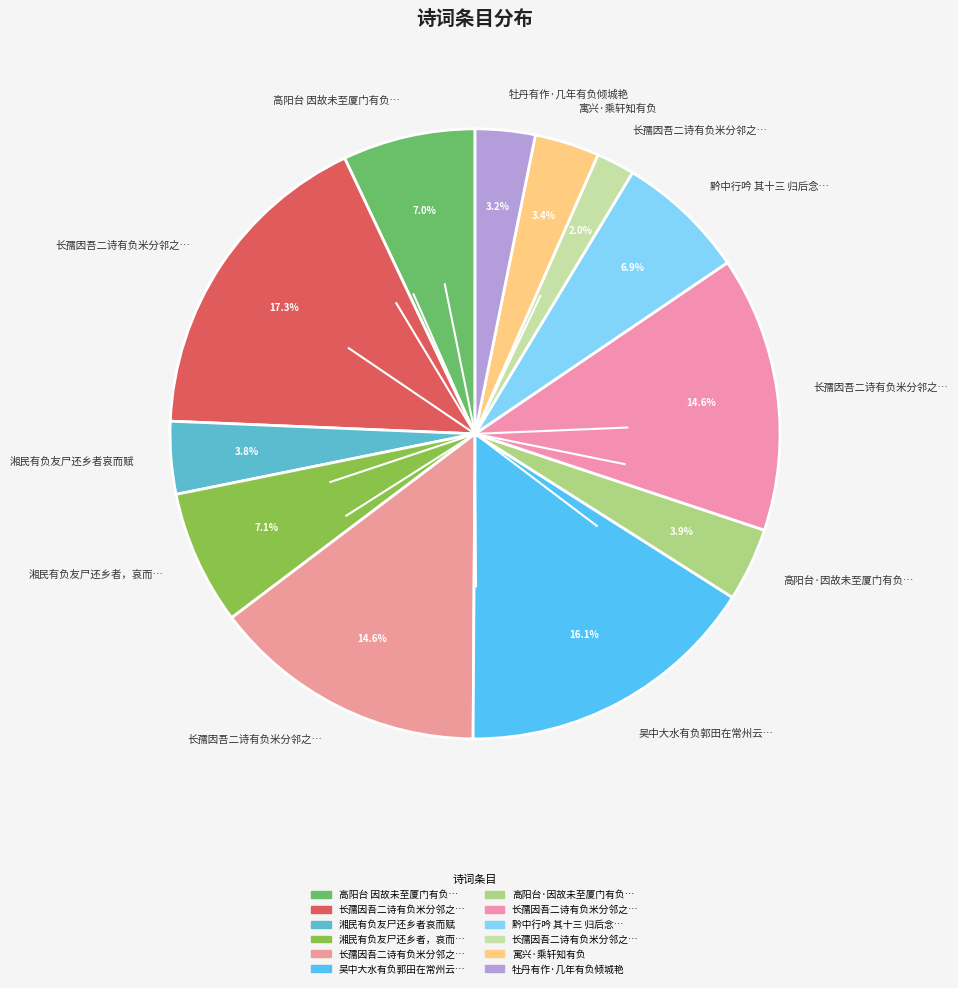

Count the number of slices in the pie.

12